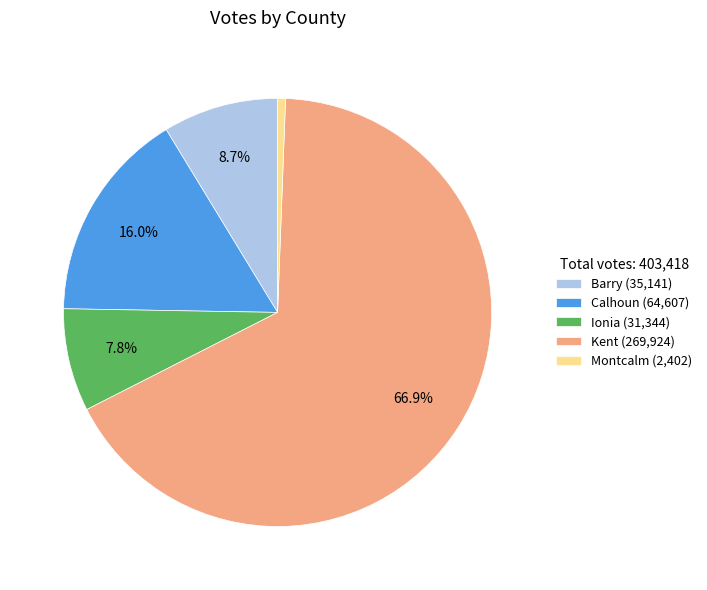

Rank the categories by value from lowest to highest.

Montcalm, Ionia, Barry, Calhoun, Kent